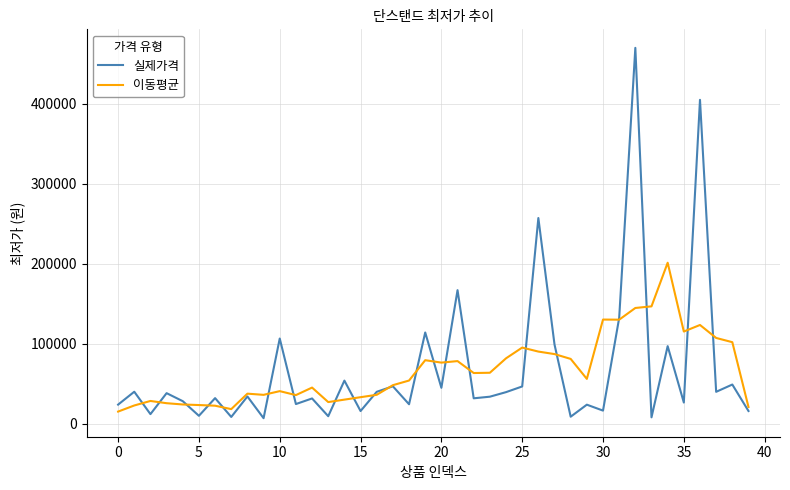

Which series has the widest spread of values?

실제가격